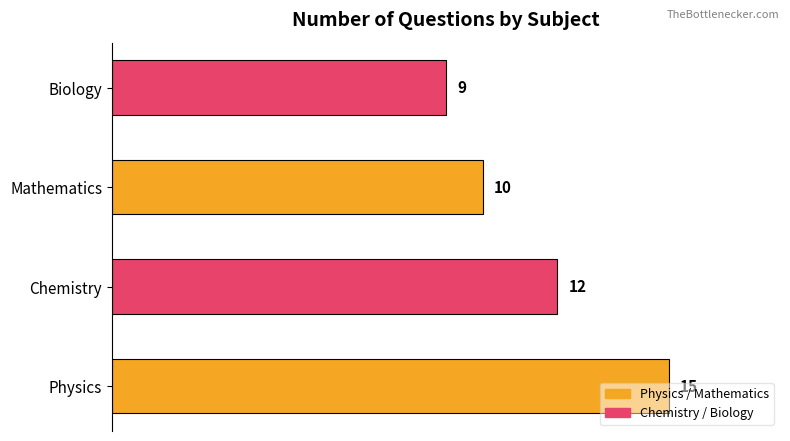

How many data points does each series have?

4